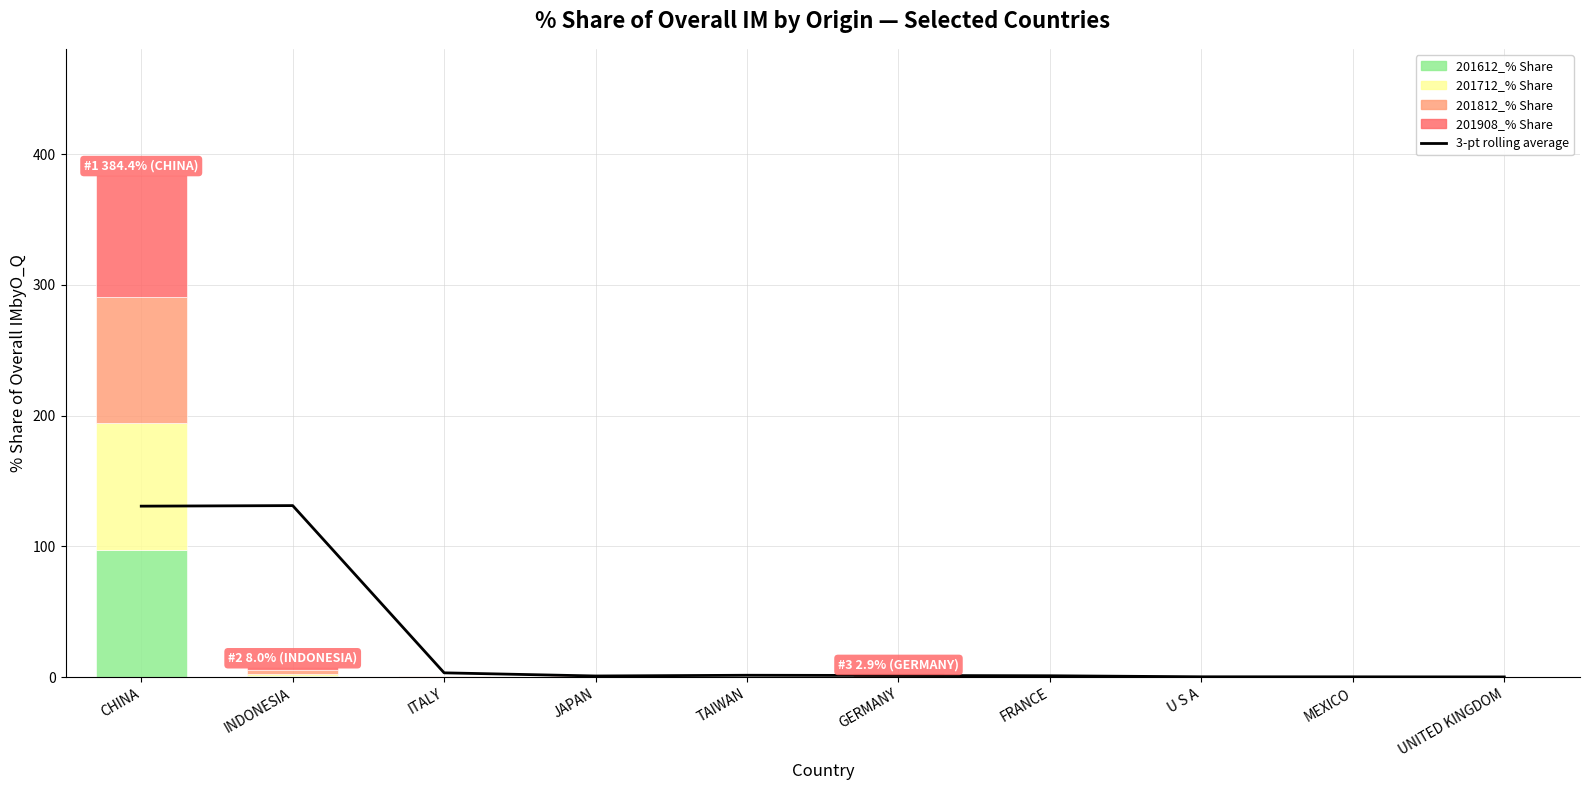

What is the difference between the highest and lowest values at FRANCE?

1.1